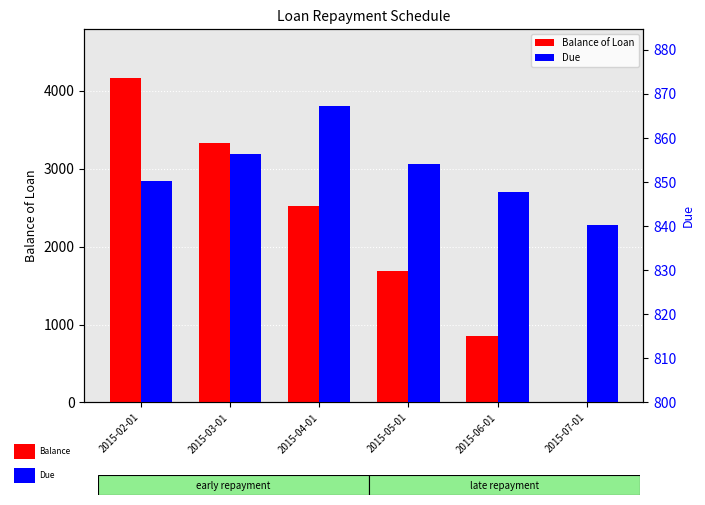

At which category is the sum across all series the highest?

2015-02-01